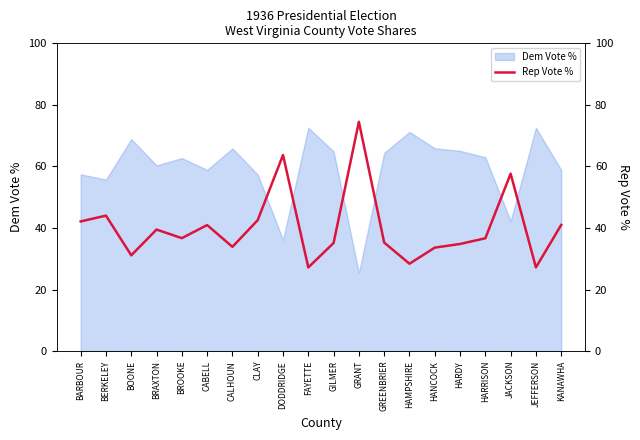

What is the average value?

40.3